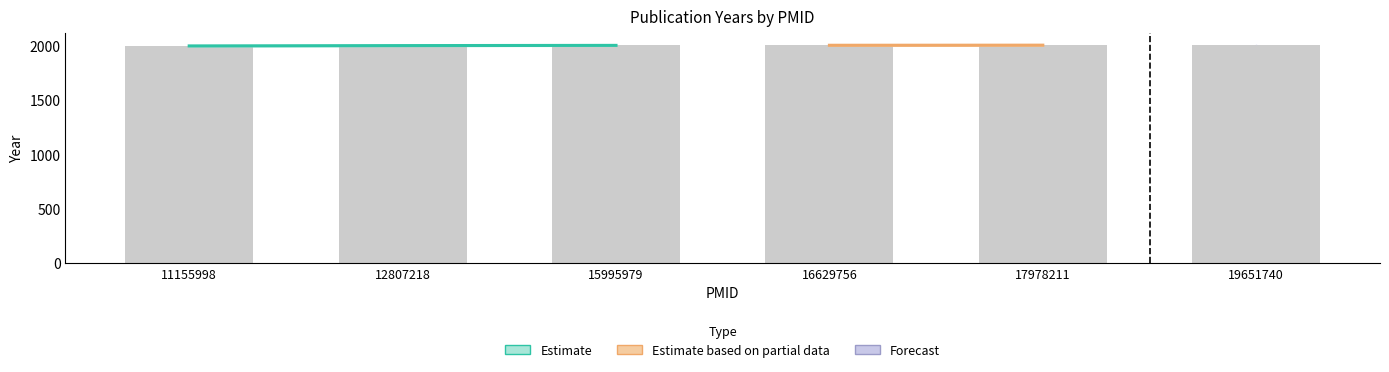

What is the change in value from 11155998 to 15995979?

+5